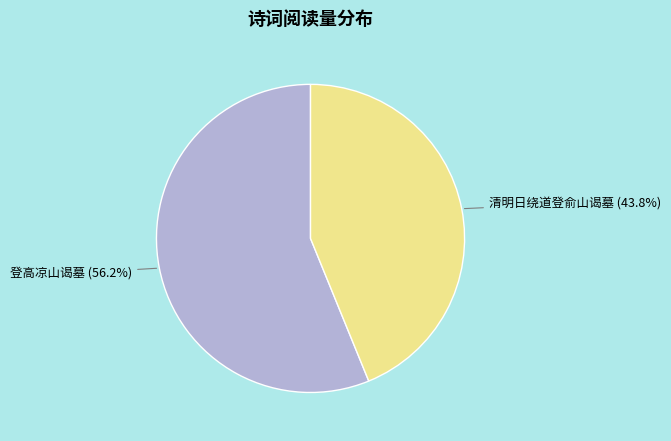

Which category has the biggest portion of the pie?

登高凉山谒墓